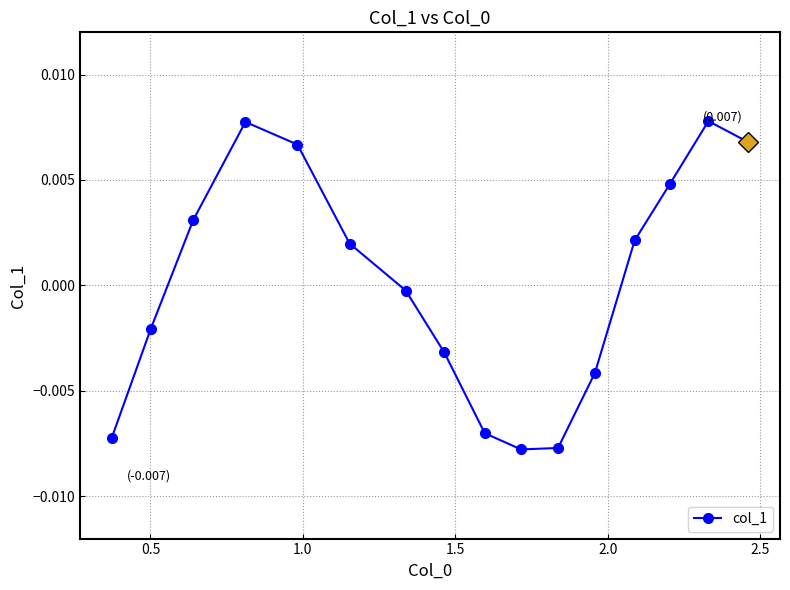

True or false: the data has more than 2 interior local peaks.

False